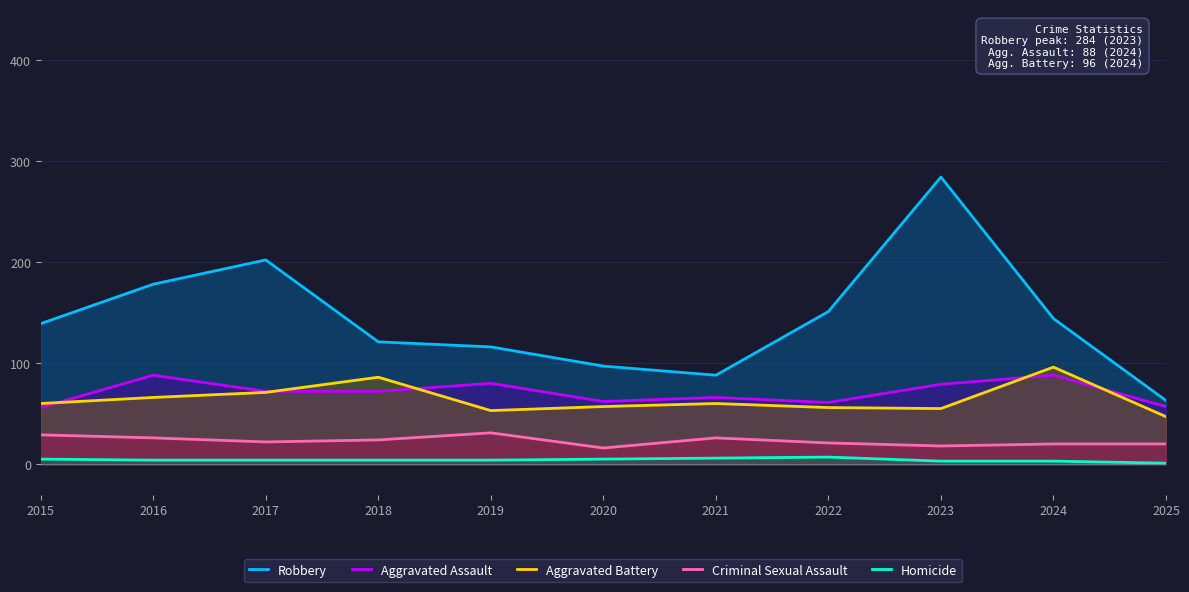

What are all the series names shown in the legend?

Robbery, Aggravated Assault, Aggravated Battery, Criminal Sexual Assault, Homicide